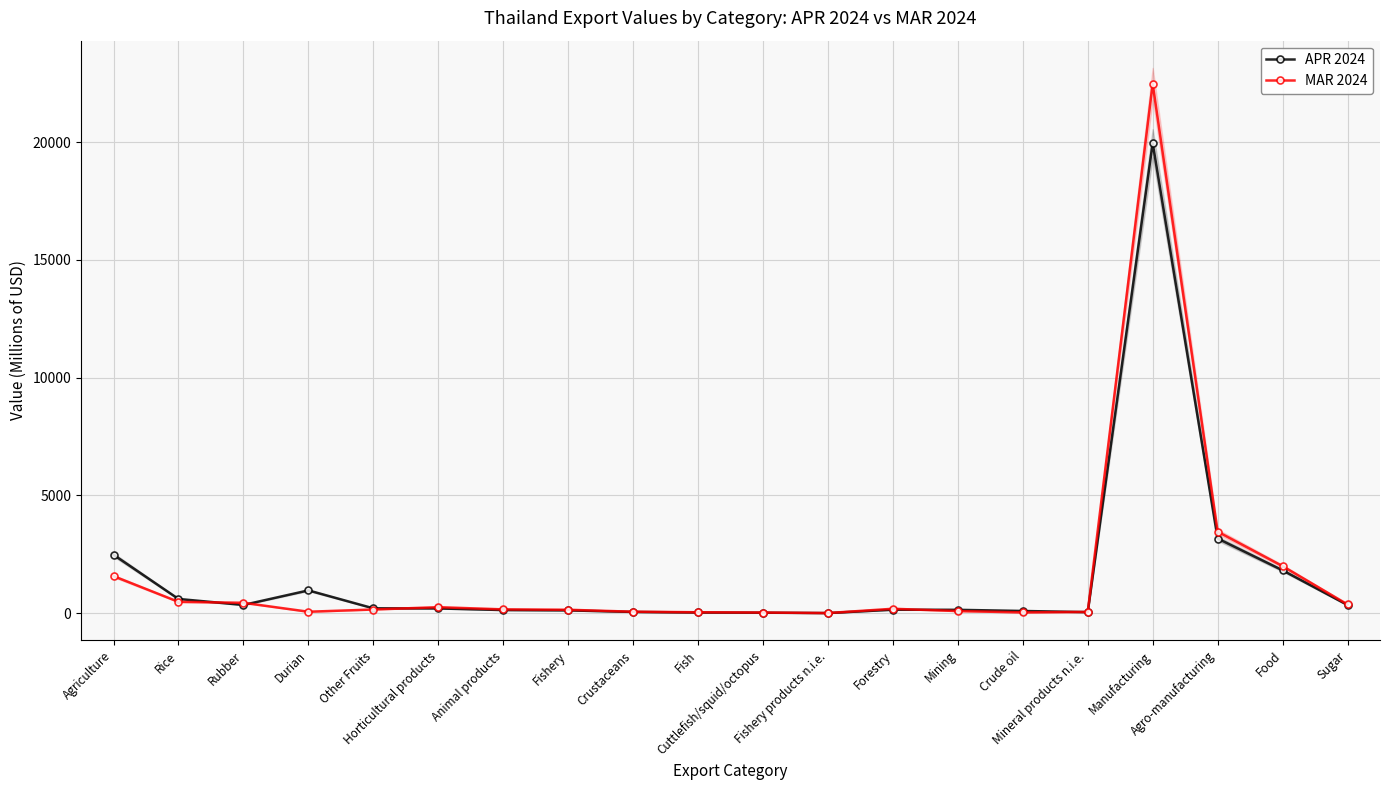

At which label does MAR 2024 reach its minimum?

Fishery products n.i.e.